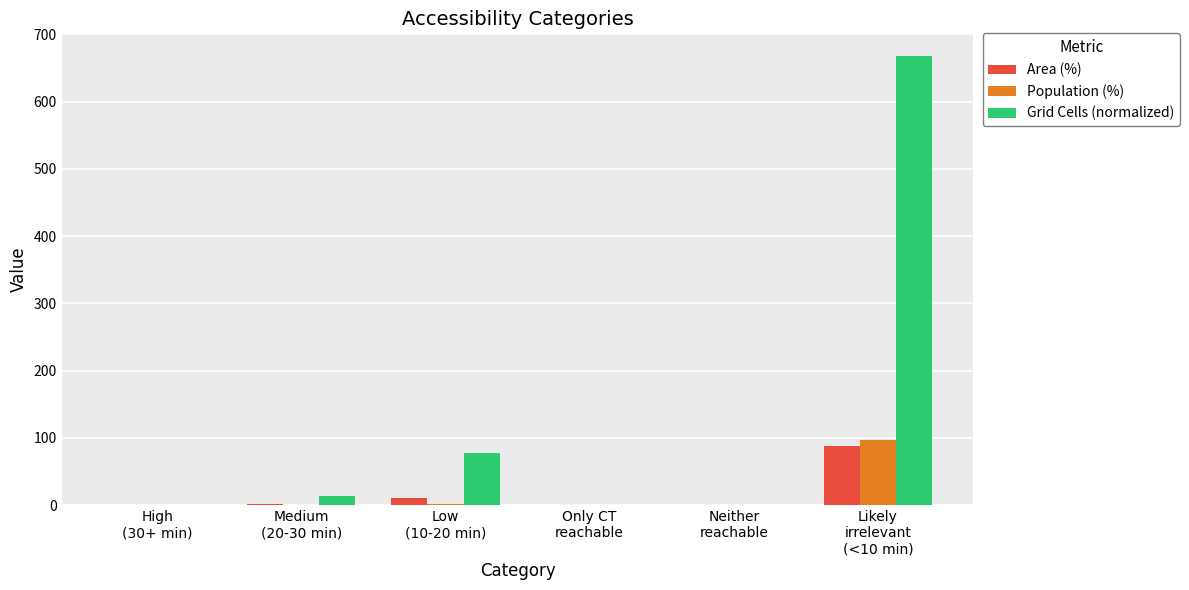

What is the greatest value displayed?

668.0